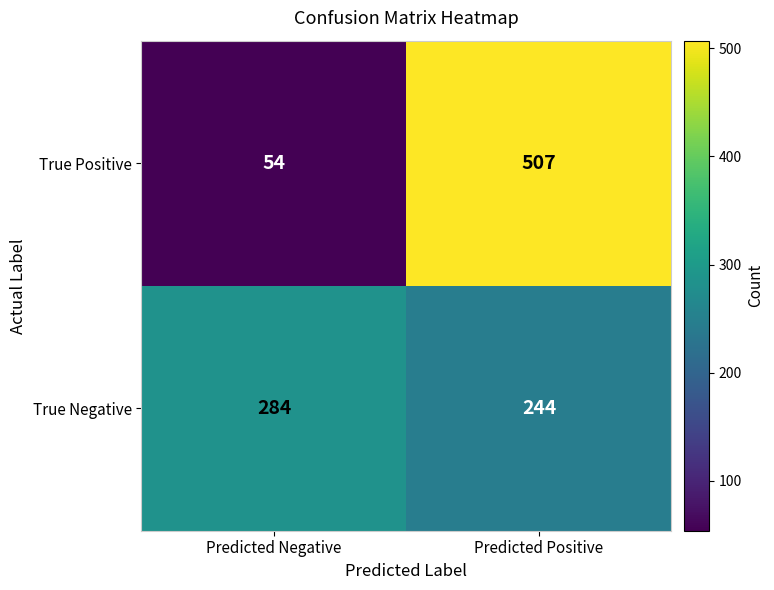

What is the sum of the True Negative values at Predicted Positive and Predicted Negative?

528